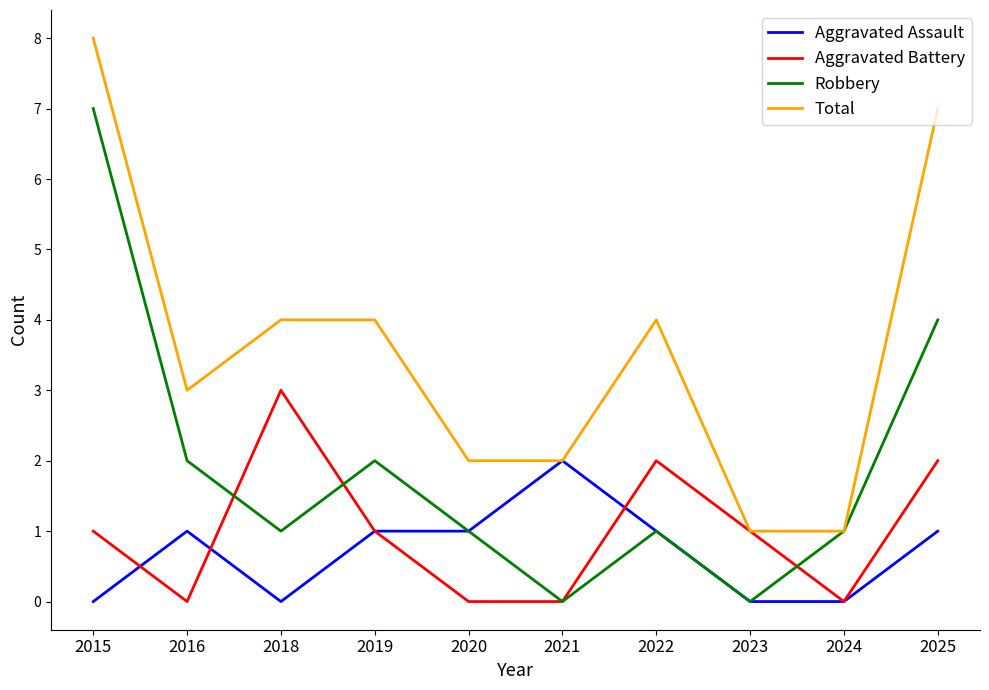

Is the value of Aggravated Assault at 2023 greater than the value of Aggravated Battery at 2025?

No